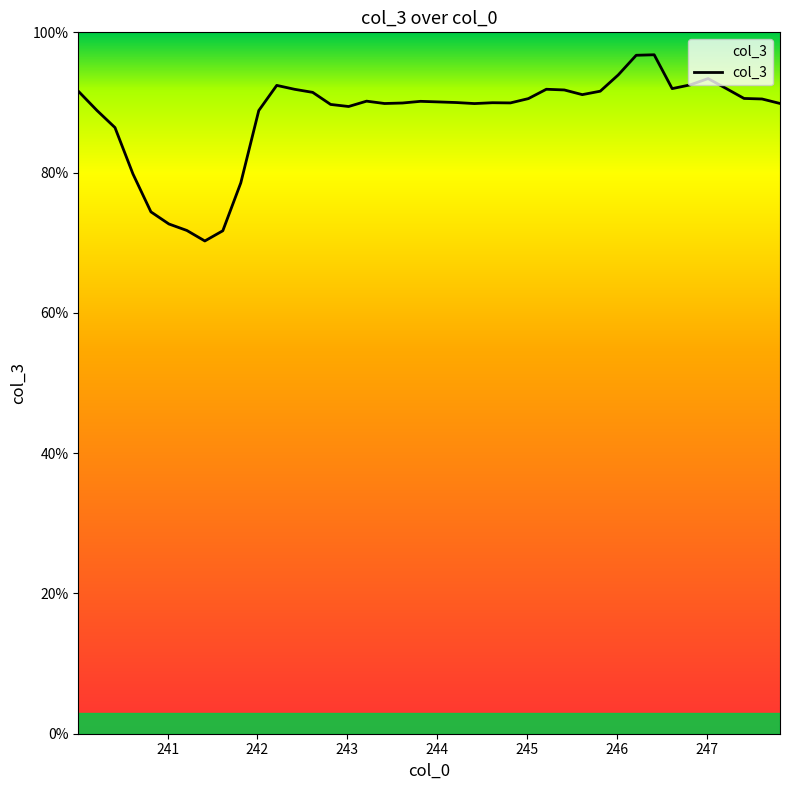

What is the maximum value shown in the chart?

96.8